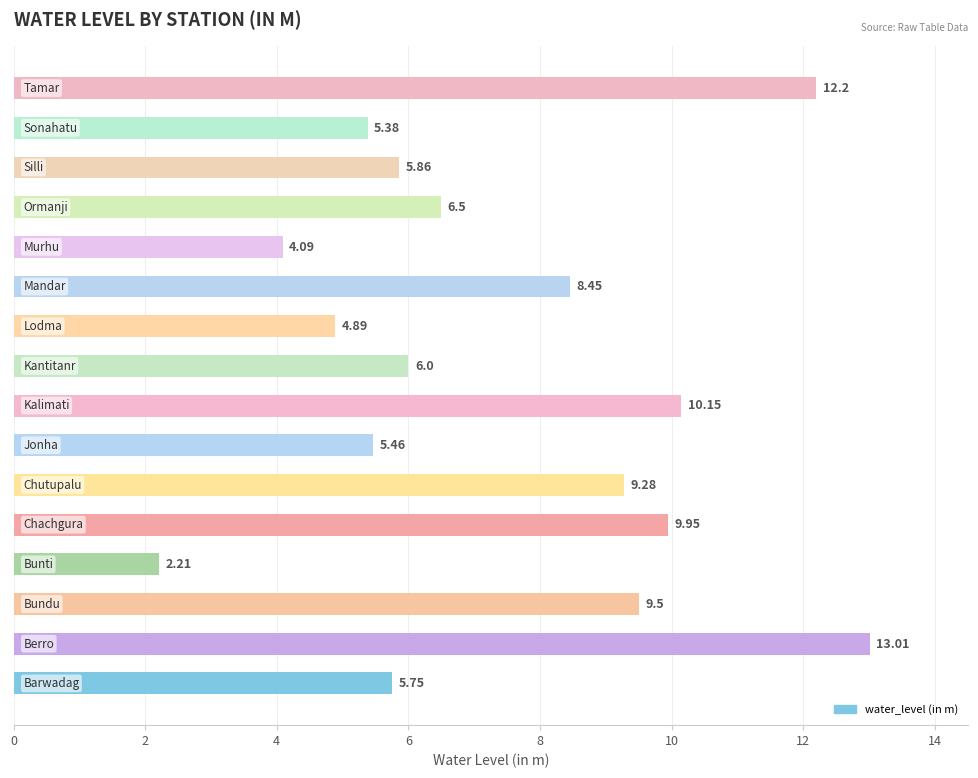

What is the difference between the maximum and second lowest values?

8.9